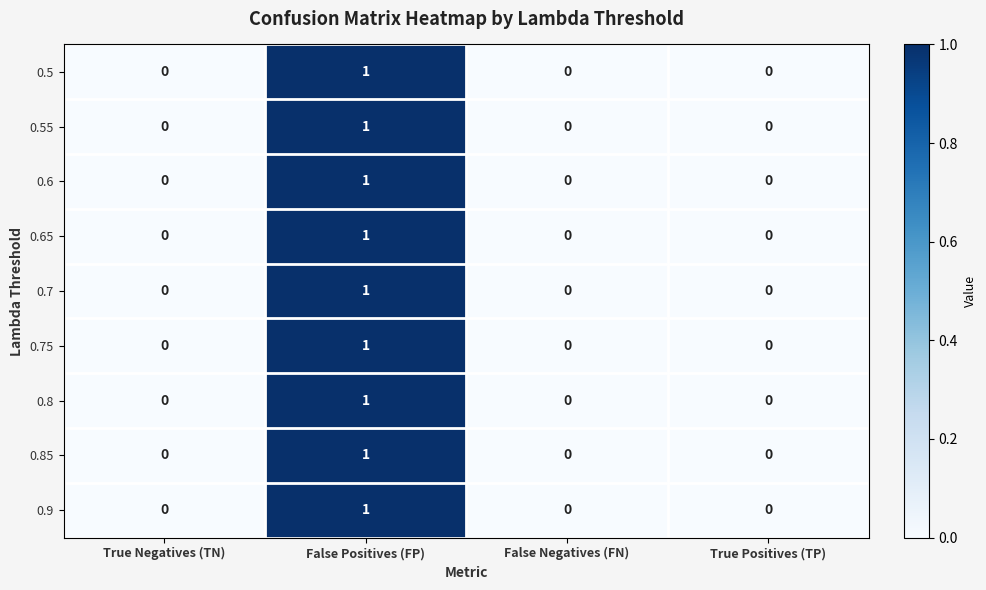

At which category is the sum across all series the highest?

False Positives (FP)